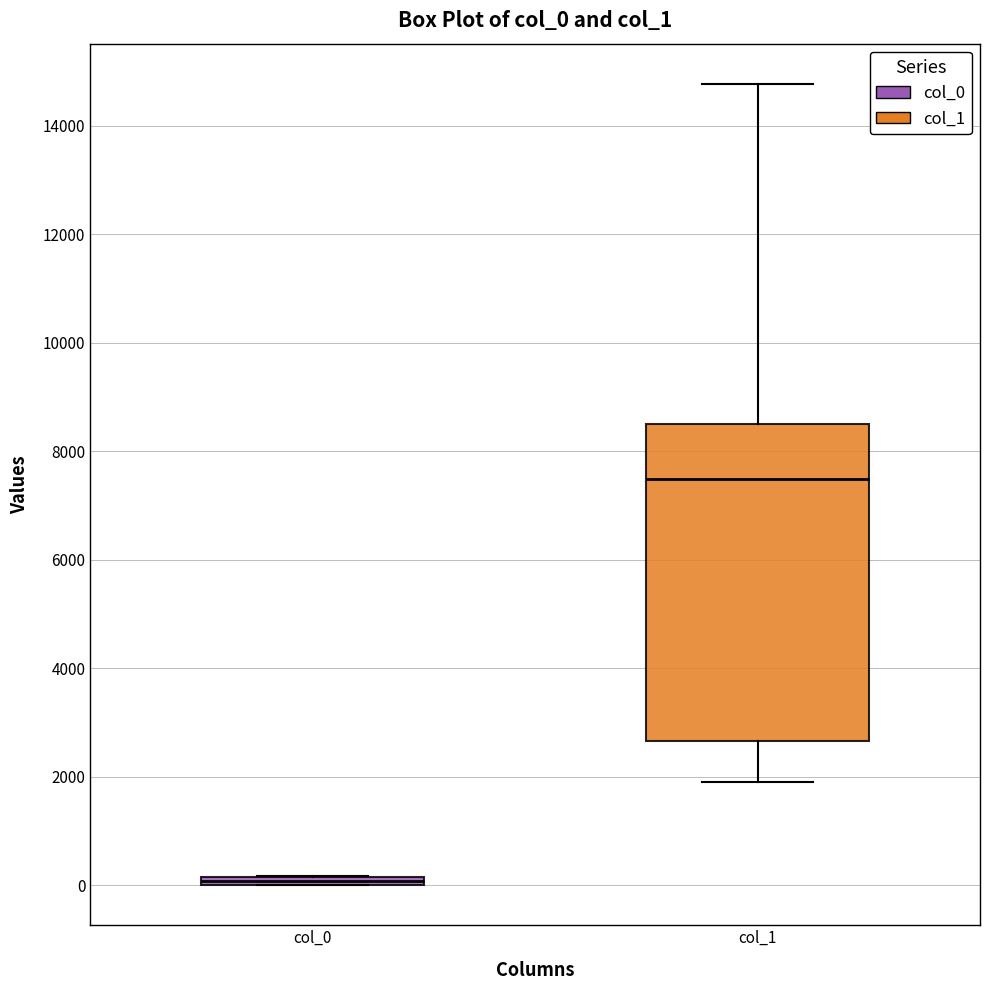

Which box's median line is the lowest?

col_0